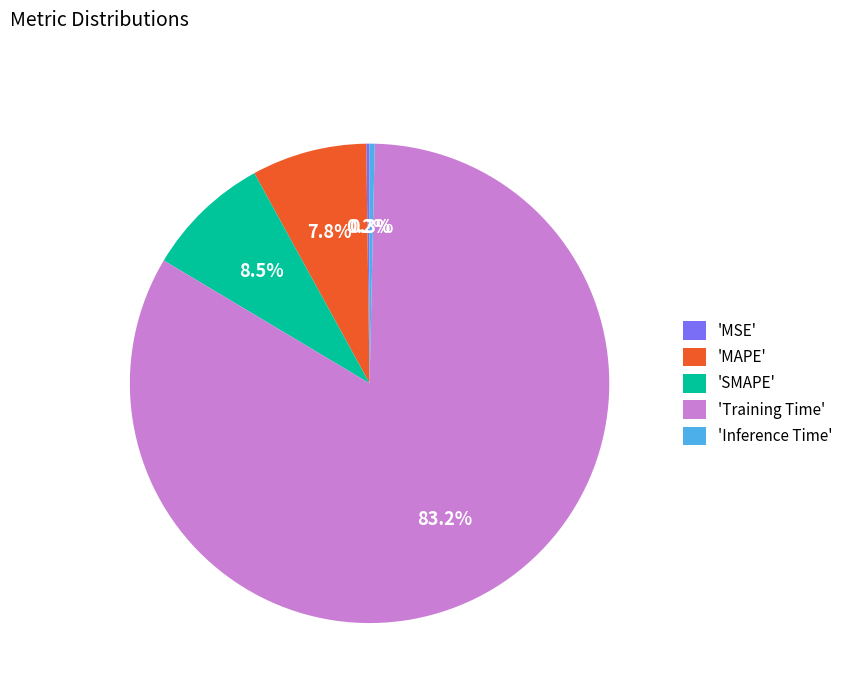

Is 'Training Time' the majority of the pie?

Yes